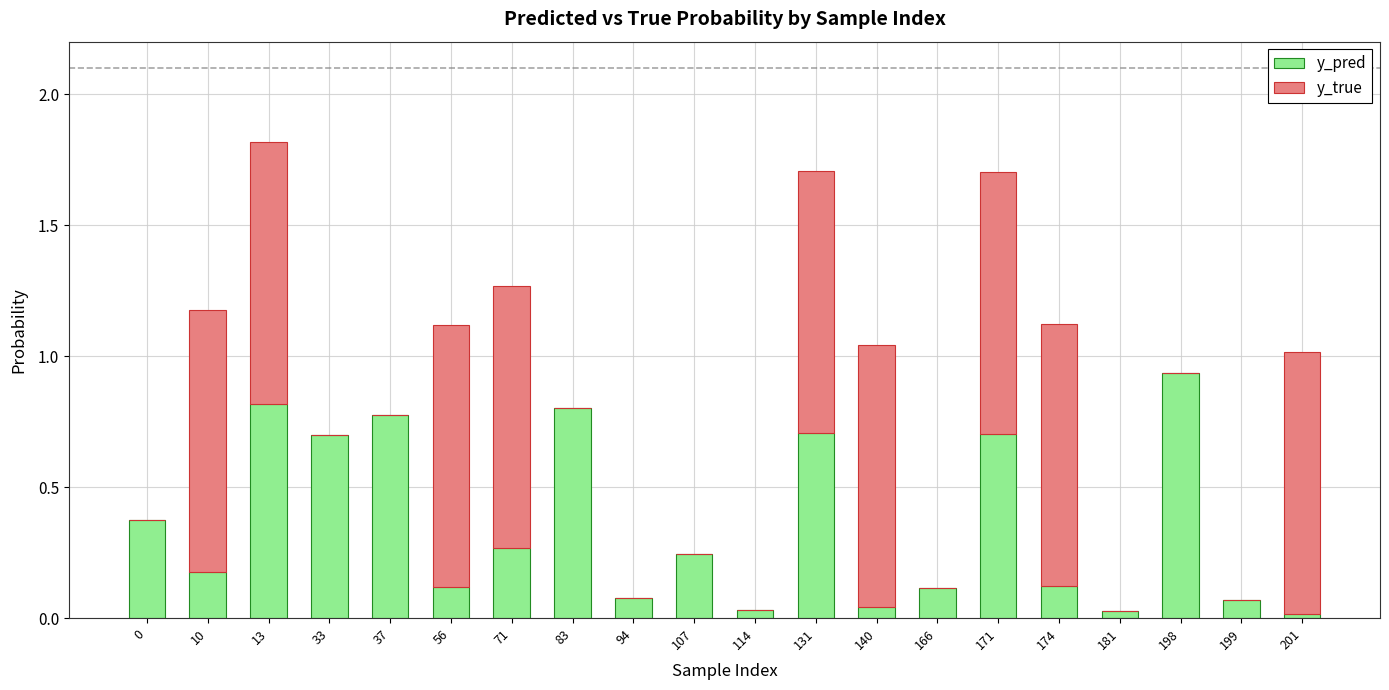

Is it true that y_pred equals 0.2 at 171?

False